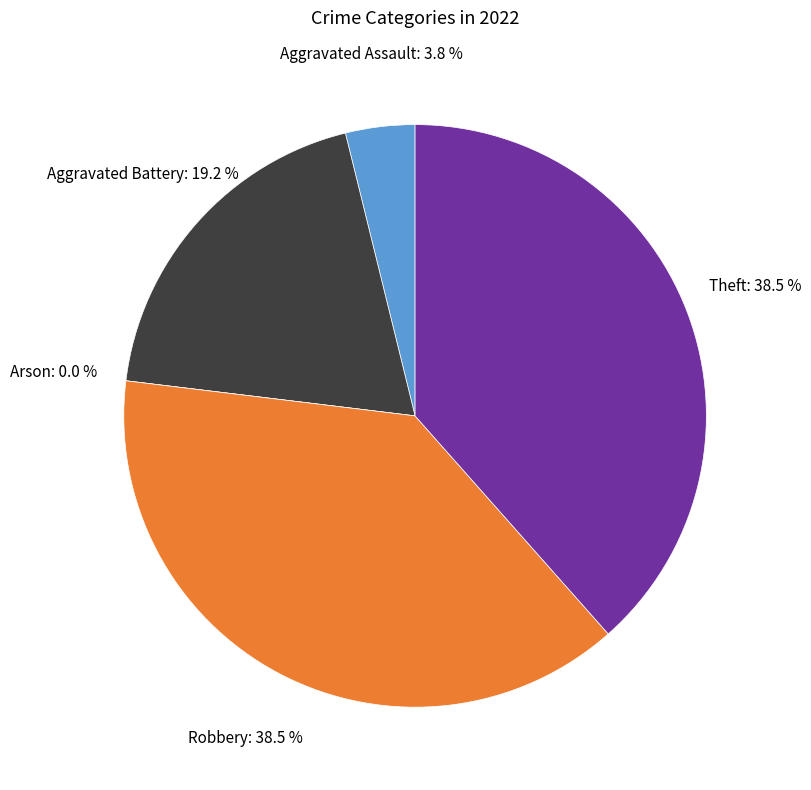

What is the smallest slice in the pie chart?

Arson